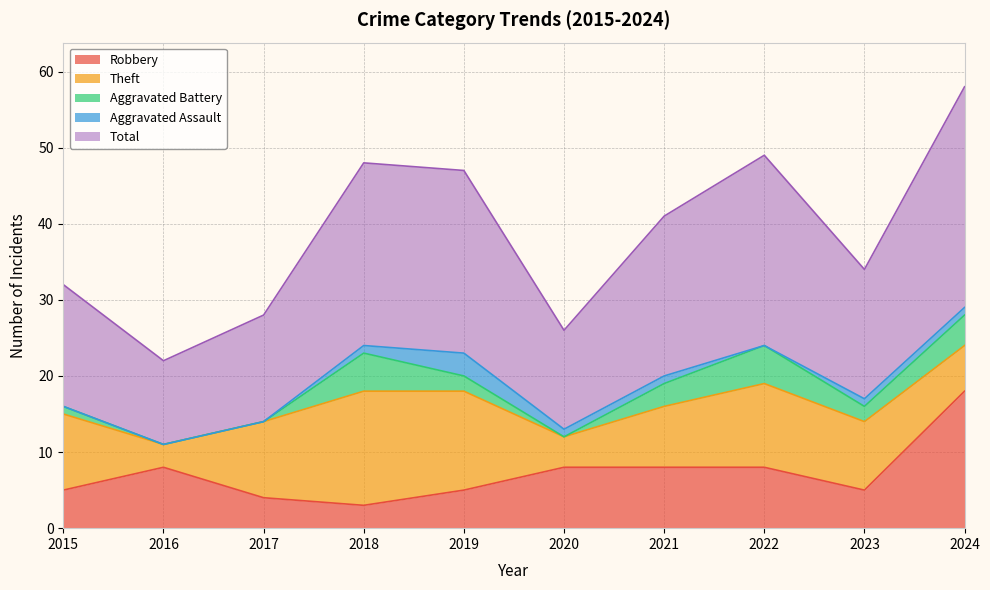

Which category has the lowest value across all series?

2016